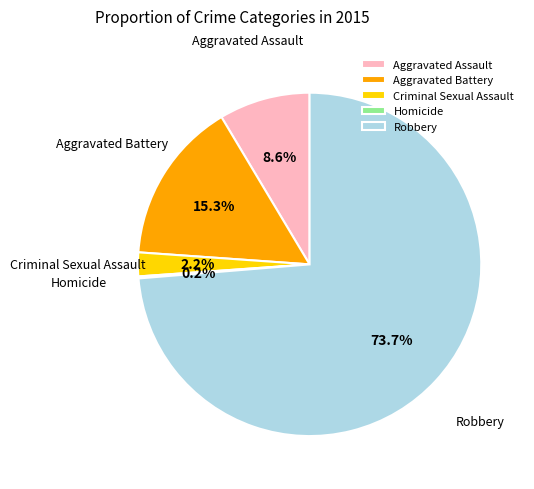

What is the ratio of the value at Aggravated Assault to the value at Aggravated Battery?

0.6